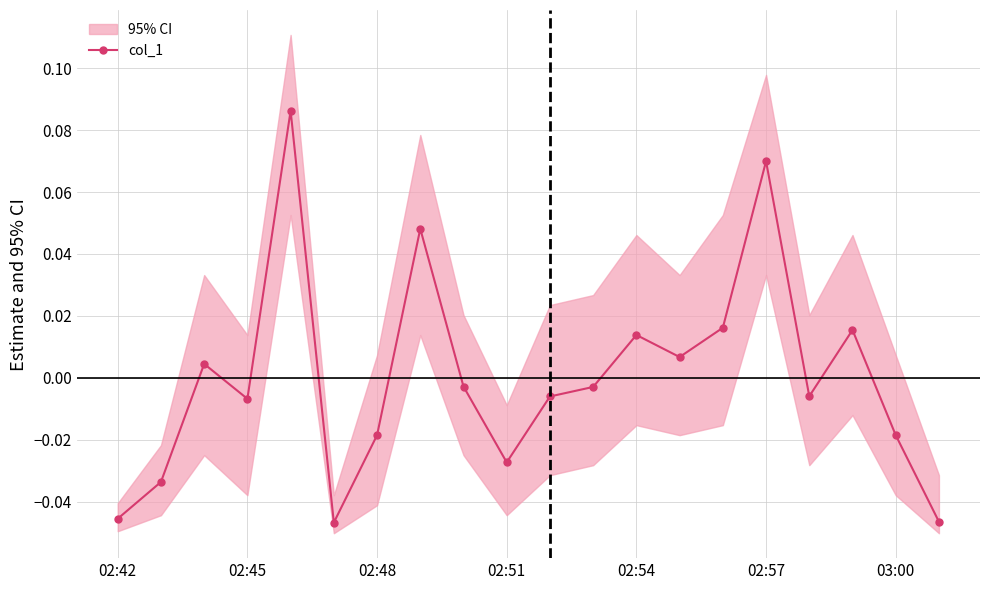

True or false: col_1 has more than 2 interior local peaks.

True